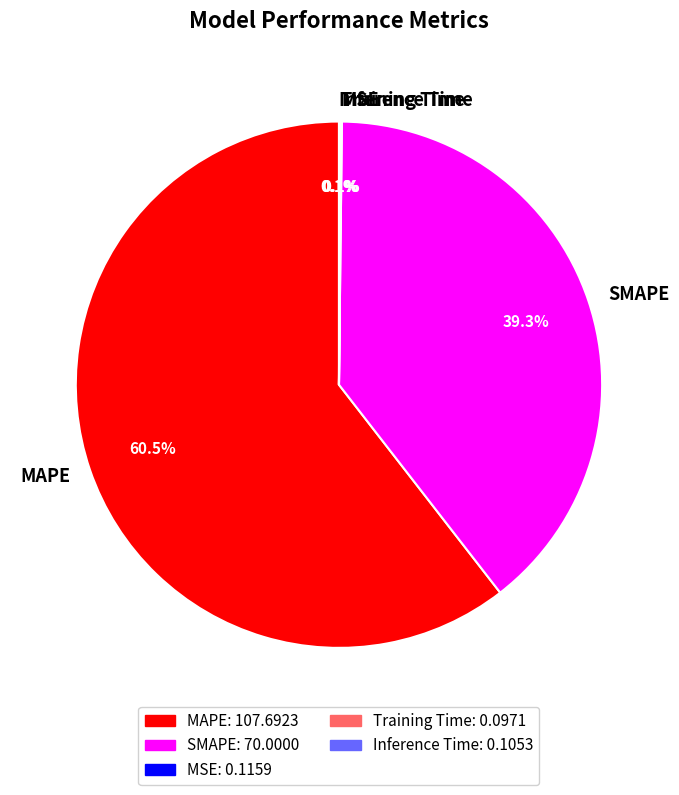

Is it true that SMAPE is 48% of the pie?

False